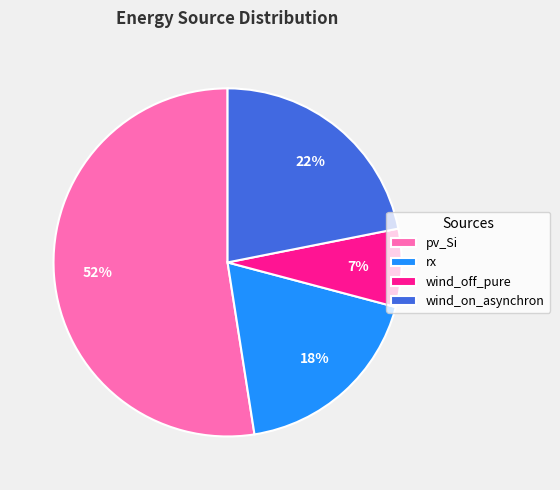

Rank the categories by value from lowest to highest.

wind_off_pure, rx, wind_on_asynchron, pv_Si